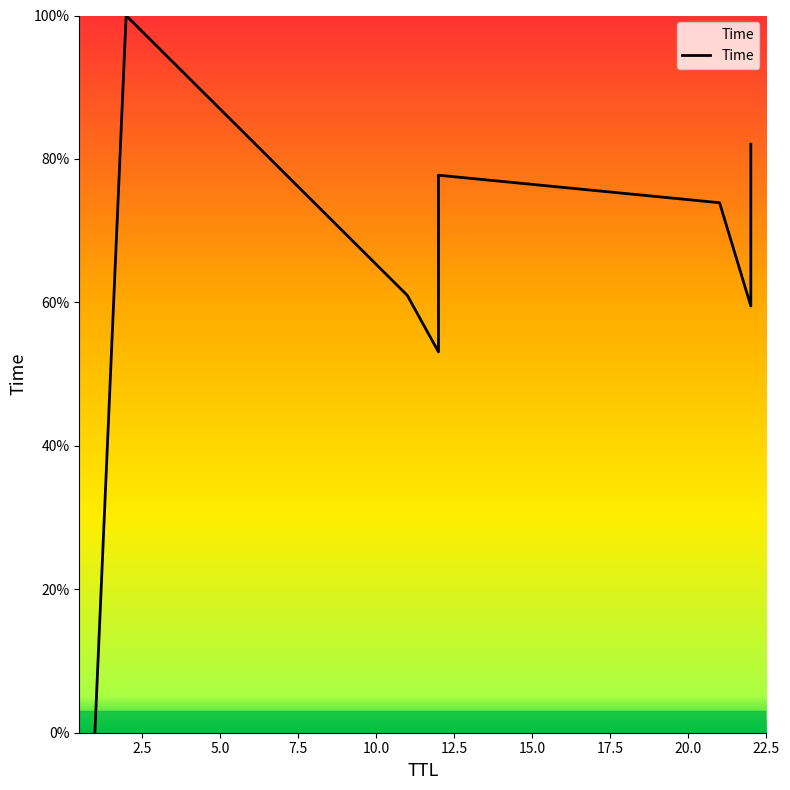

How many interior local peaks (higher than both neighbors) does the data have?

2